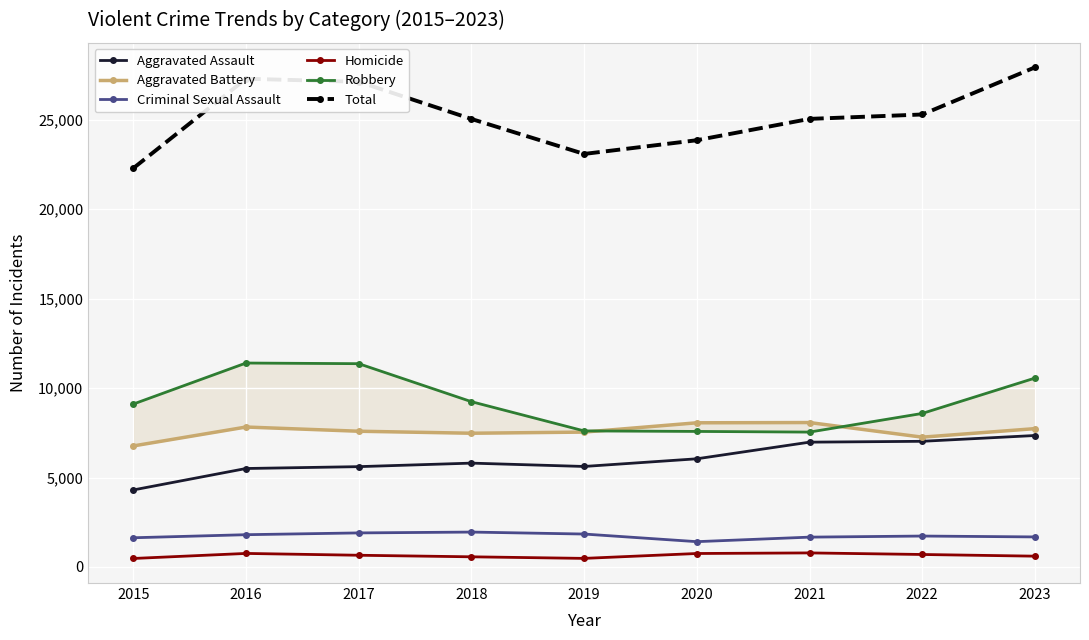

Which has a higher value, 2021 or 2018?

2021